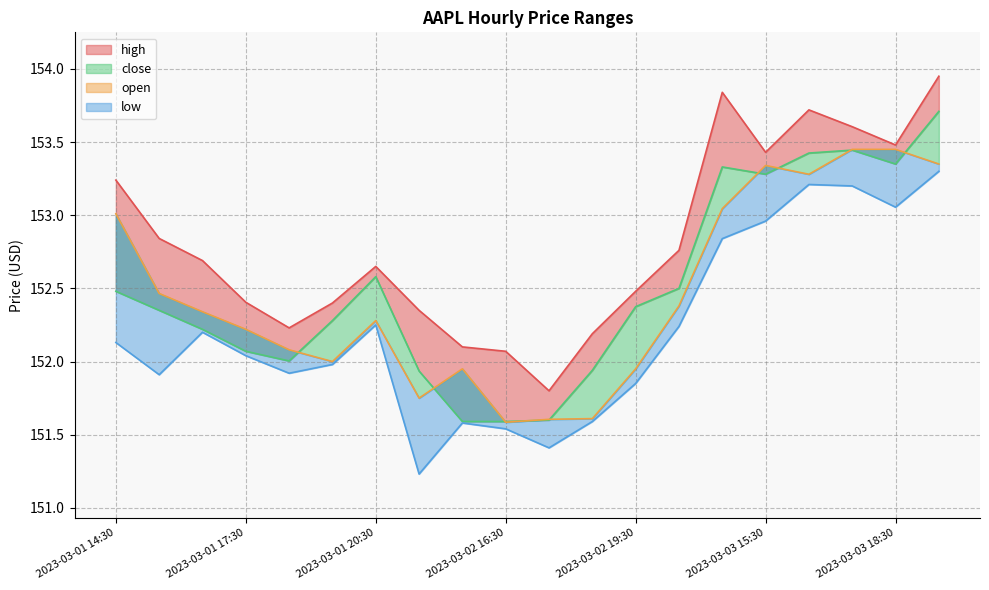

What is the label of the 8th point from the right?

2023-03-02 19:30